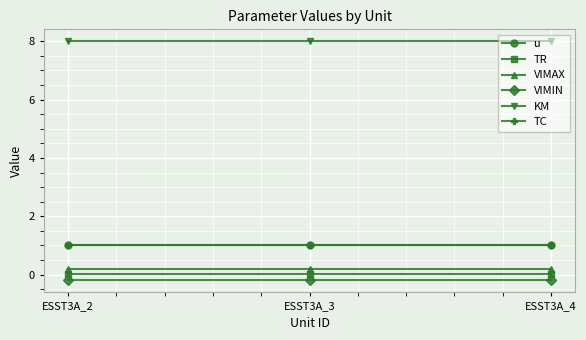

Which series has the largest total across all categories?

KM